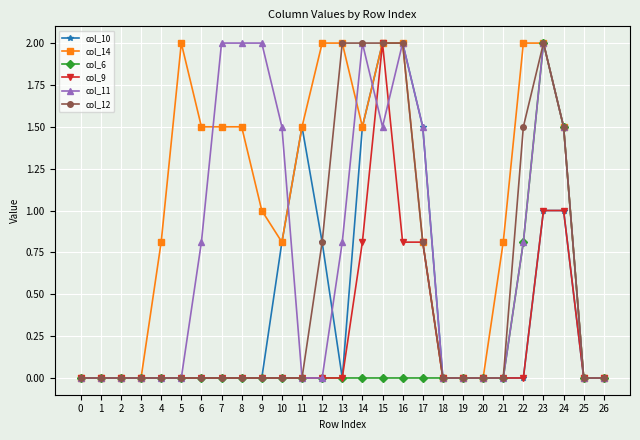

What are all the series names shown in the legend?

col_10, col_14, col_6, col_9, col_11, col_12